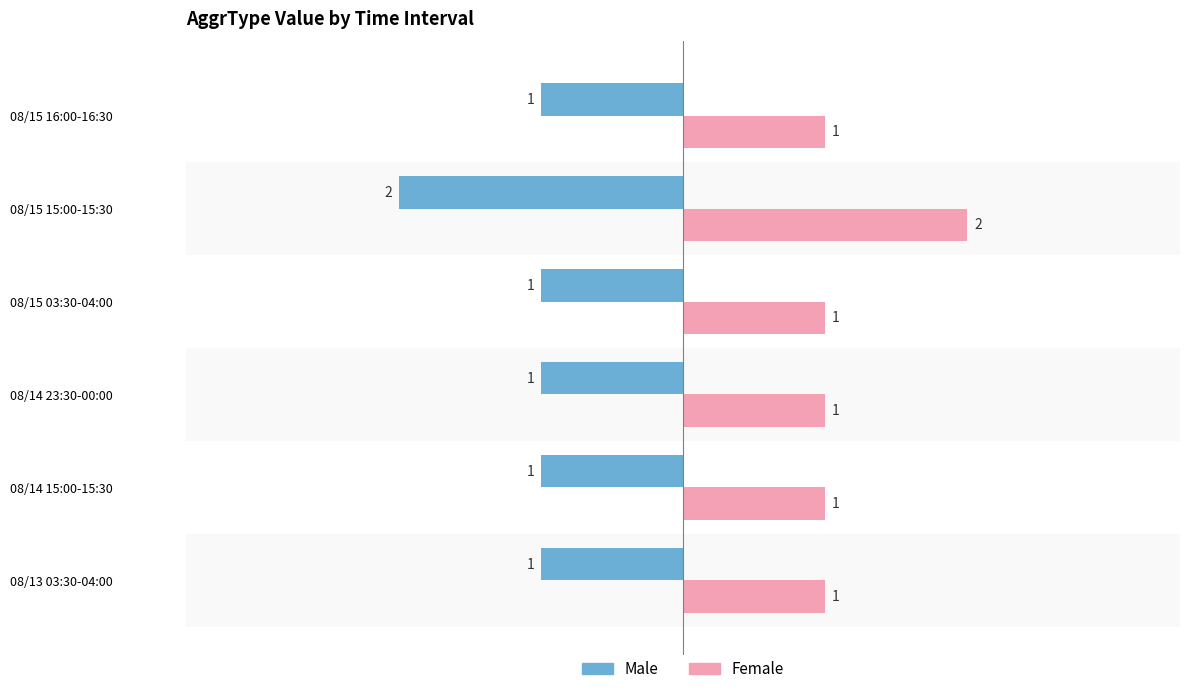

At which category does the chart reach its peak across all series?

08/15 15:00-15:30